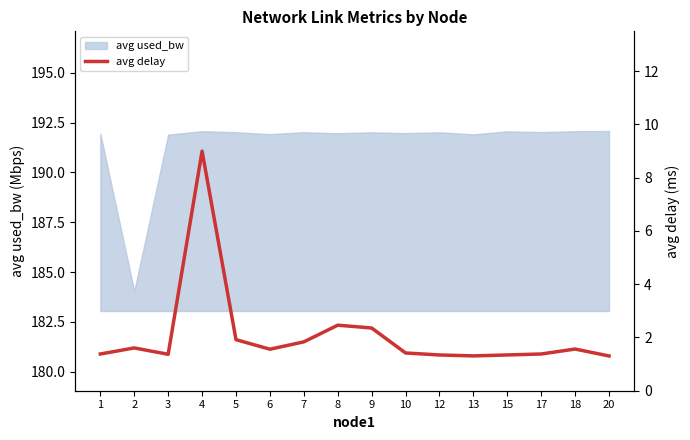

What is the sum of all values?

33.1